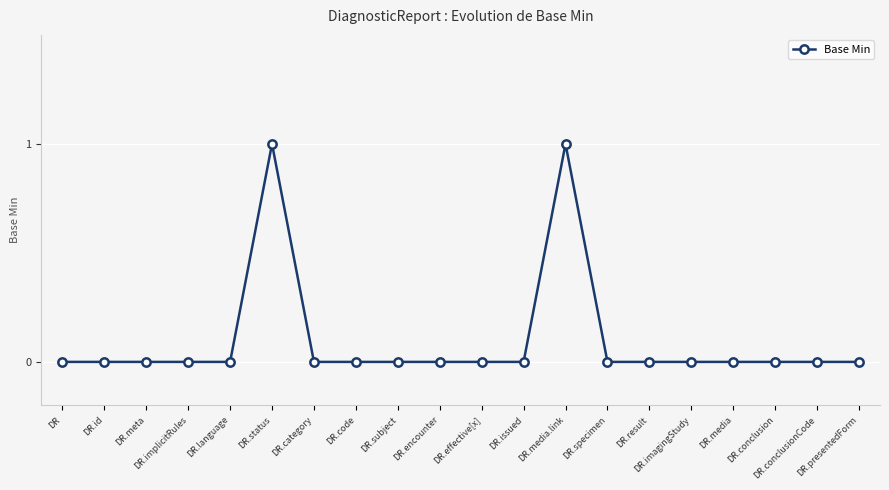

True or false: the data has more than 0 interior local peaks.

True